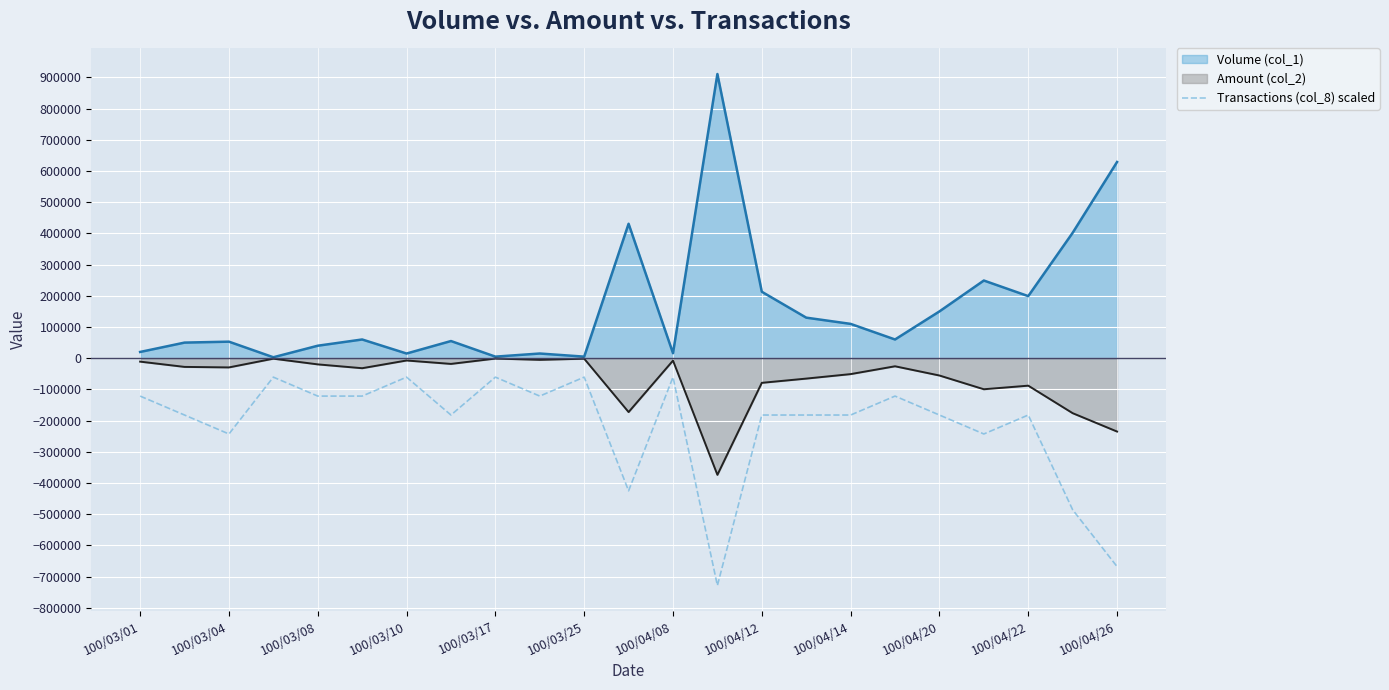

What is the greatest value displayed?

911000.0